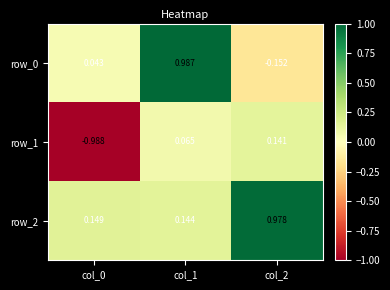

Is the value of row_0 at col_1 greater than the value of row_2 at col_1?

Yes